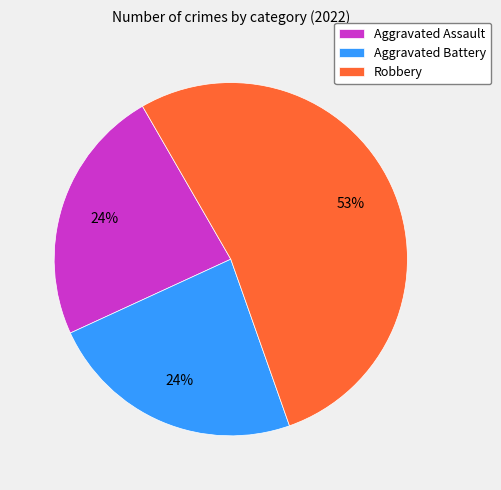

Is it true that Robbery is 60% of the pie?

False